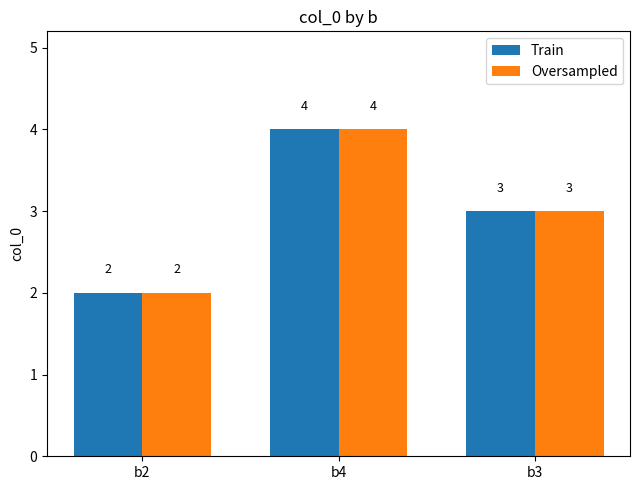

What are all the series names shown in the legend?

Train, Oversampled